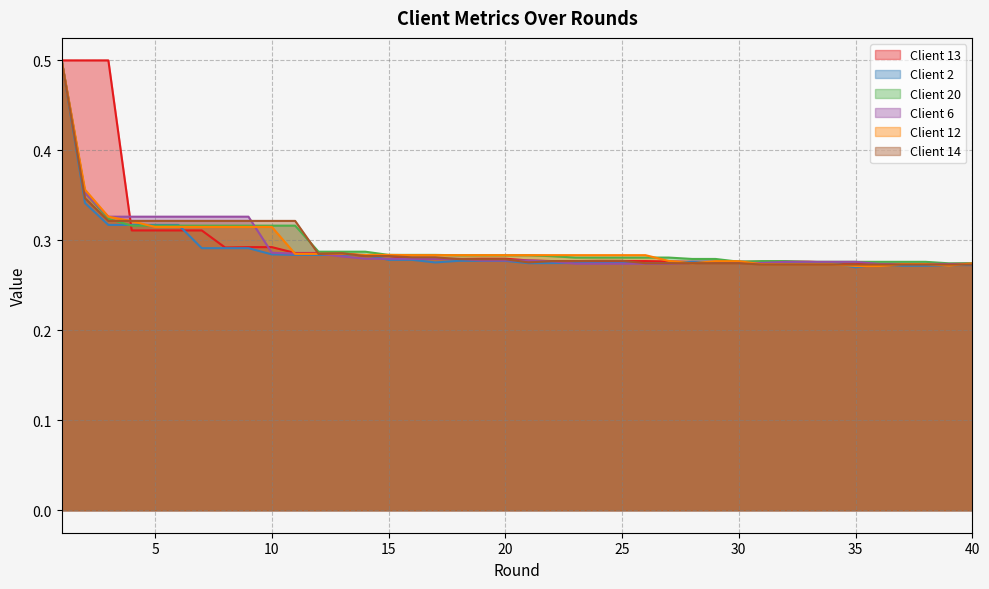

What is the minimum value shown in the chart?

0.3